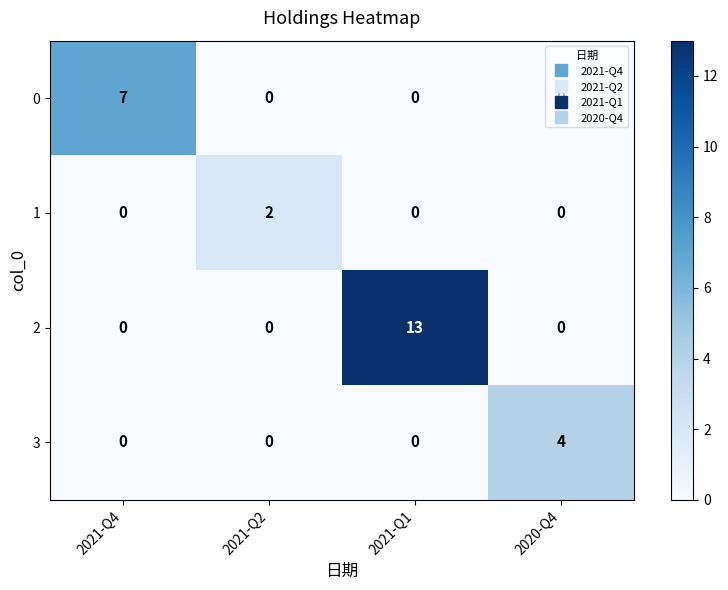

Rank the series by their average value, from highest to lowest.

2, 0, 3, 1